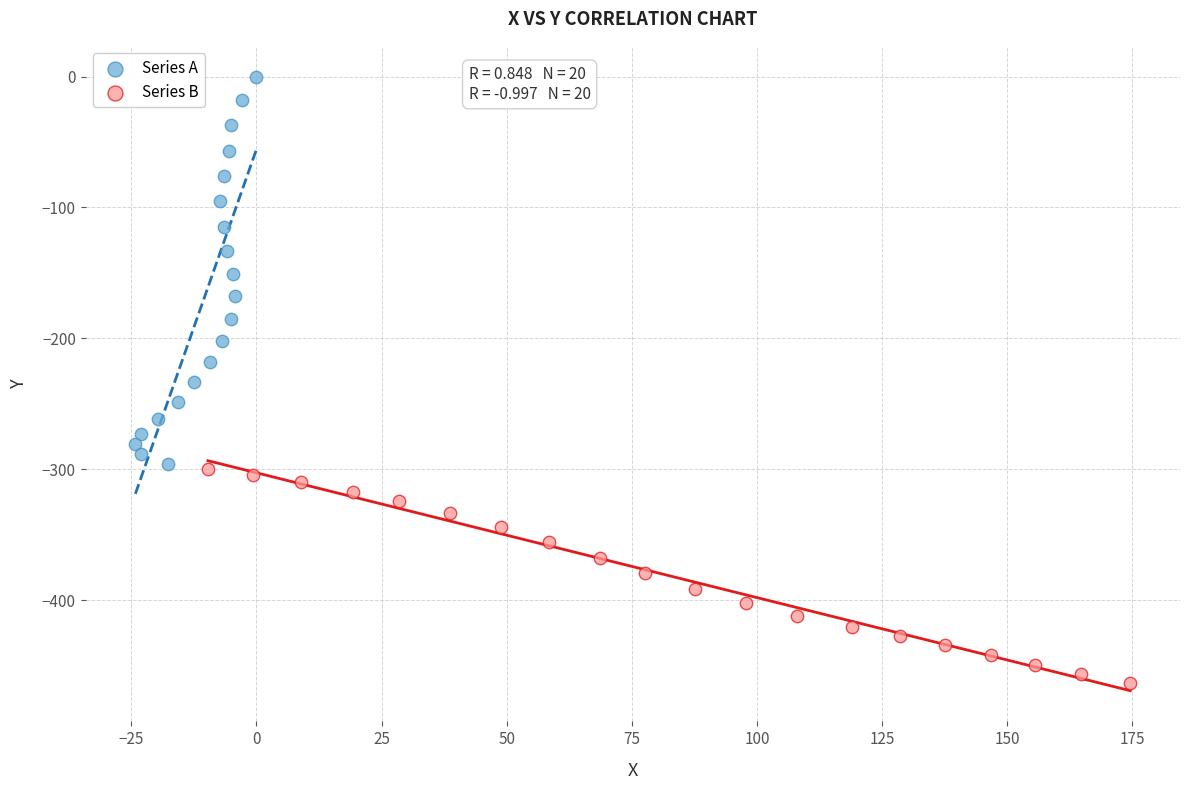

What are all the series names shown in the legend?

Series A, Series B